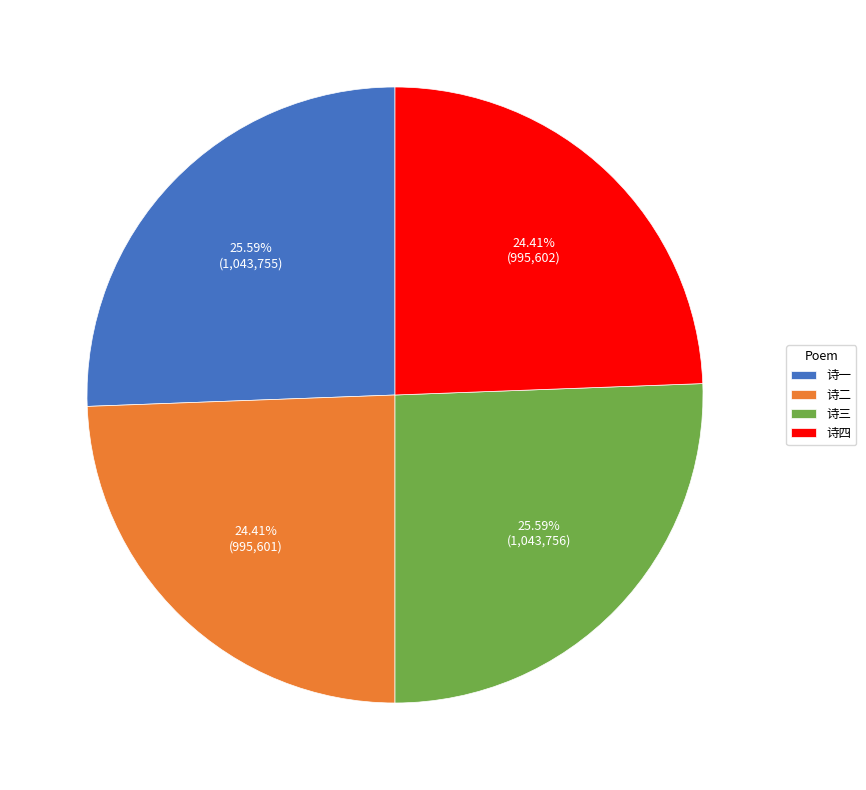

Does any single category account for the majority?

No